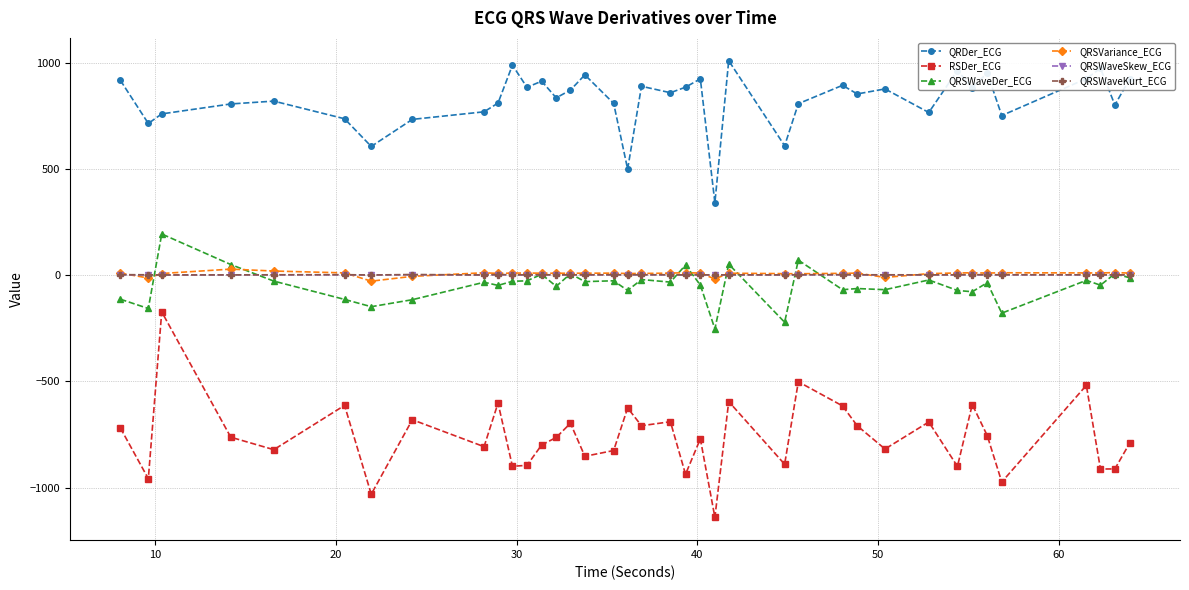

True or false: RSDer_ECG and QRSWaveDer_ECG cross at least once.

False